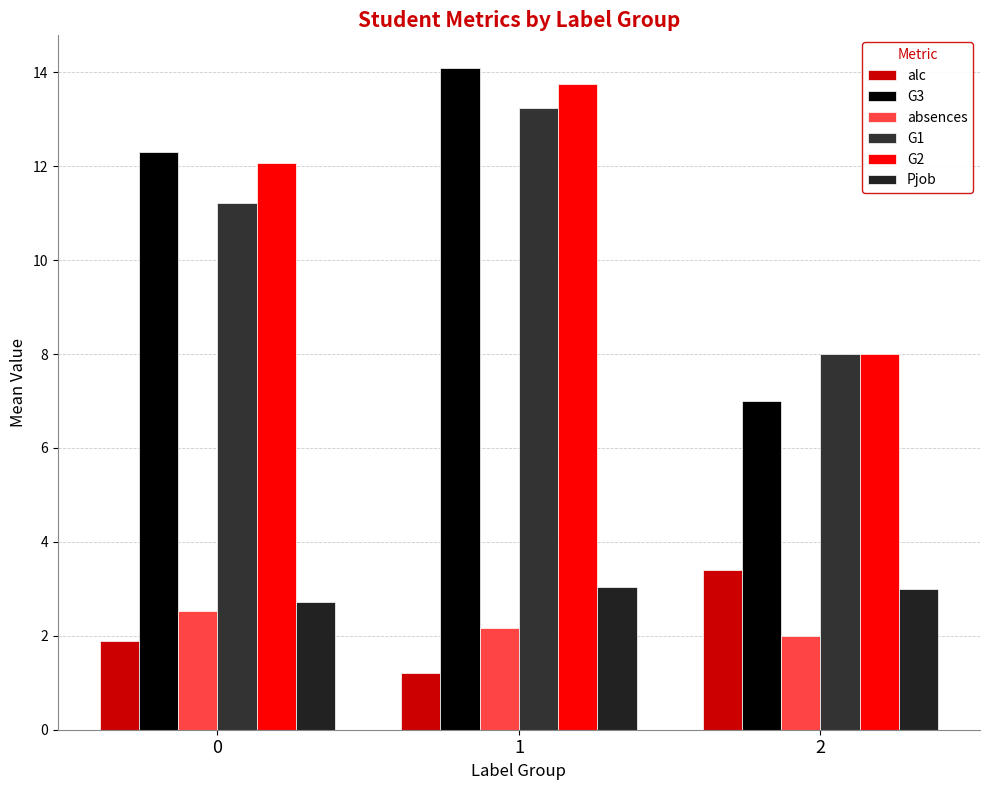

List the series in order of their peak value, highest first.

G3, G2, G1, alc, Pjob, absences